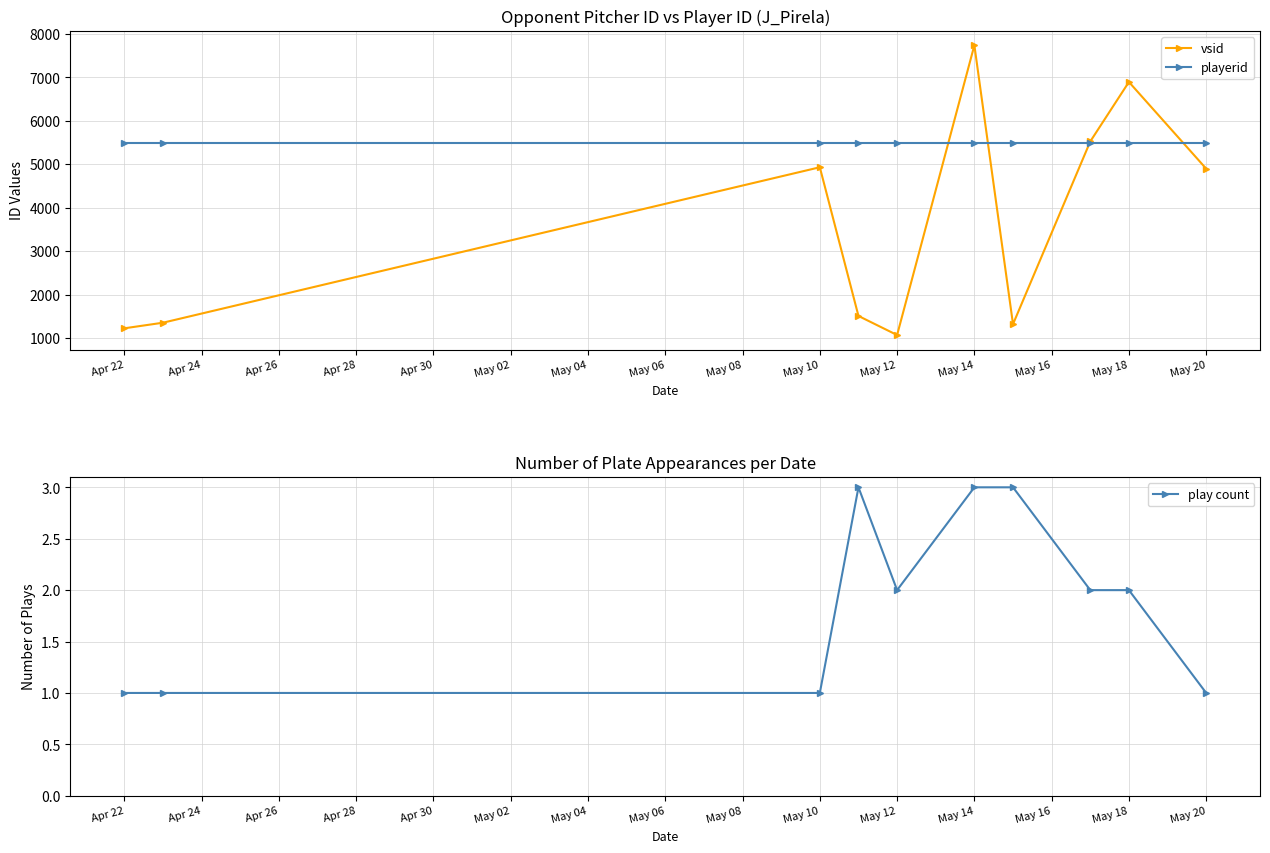

What is the minimum value for playerid?

5485